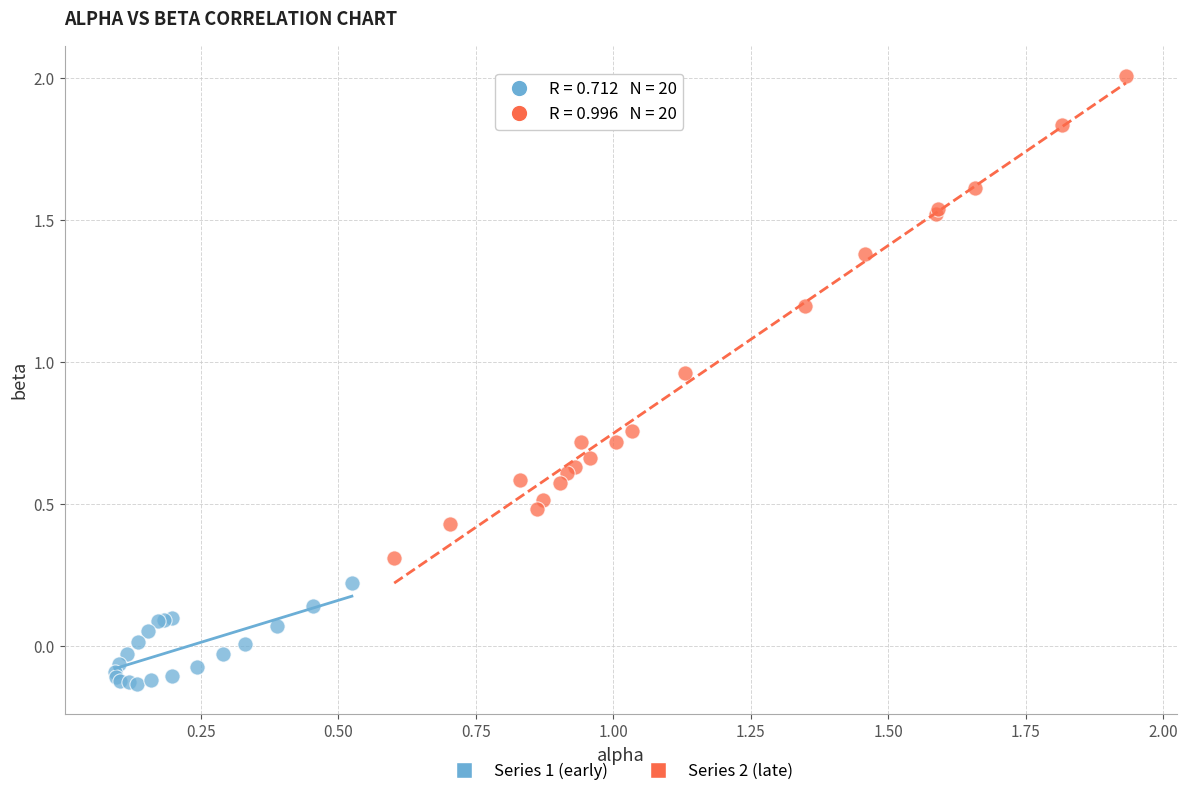

Which series reaches the minimum Y coordinate?

Series 1 (early)